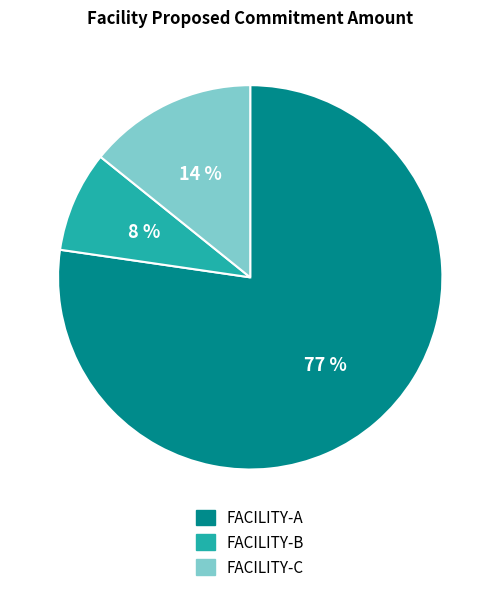

What is the largest slice in the pie chart?

FACILITY-A